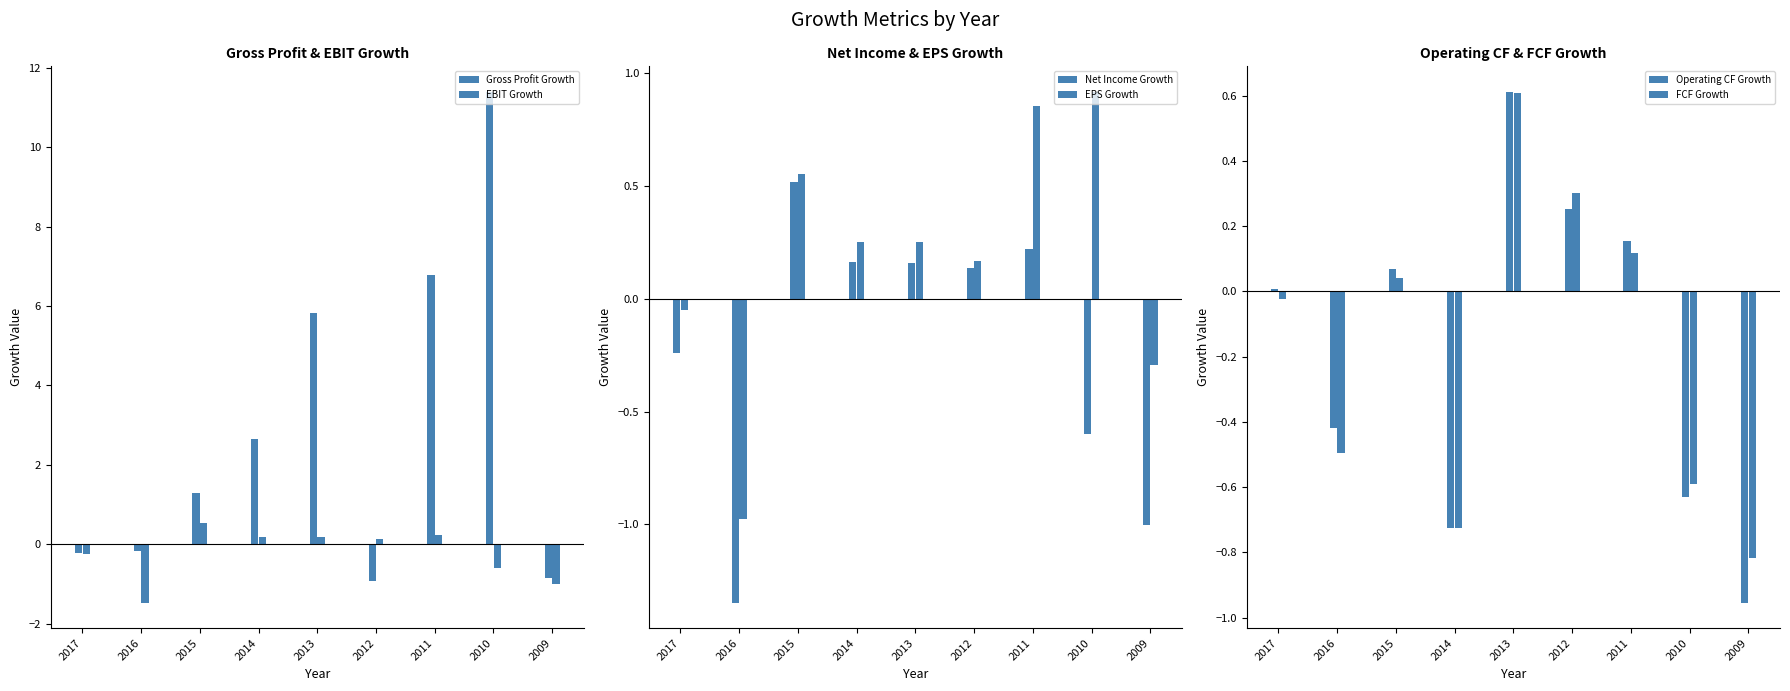

How many bars are there in total?

54